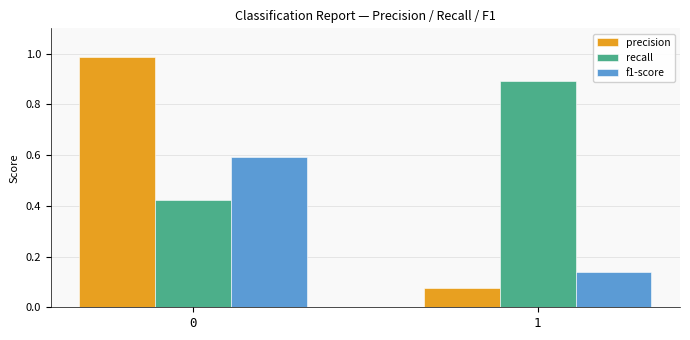

What is the difference between the highest and lowest values at 1?

0.8